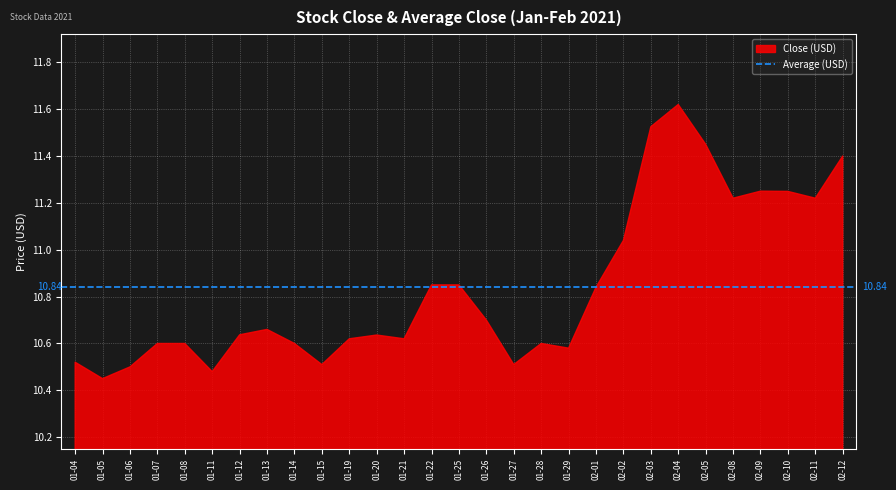

Rank the categories by Average value from lowest to highest.

2021-01-05, 2021-01-04, 2021-01-11, 2021-01-06, 2021-01-15, 2021-01-07, 2021-01-12, 2021-01-27, 2021-01-08, 2021-01-14, 2021-01-19, 2021-01-29, 2021-01-20, 2021-01-13, 2021-01-28, 2021-01-21, 2021-01-22, 2021-02-01, 2021-01-26, 2021-02-02, 2021-01-25, 2021-02-03, 2021-02-11, 2021-02-08, 2021-02-09, 2021-02-10, 2021-02-12, 2021-02-05, 2021-02-04